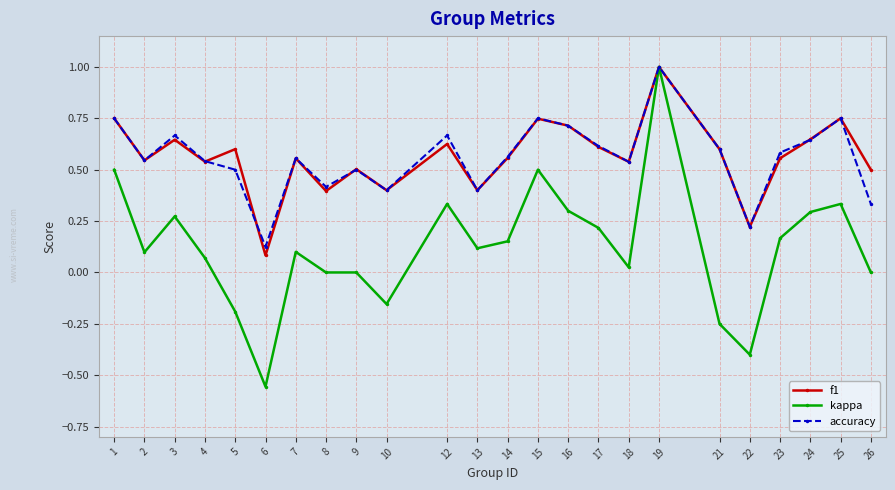

Which series has the largest range (max minus min)?

kappa